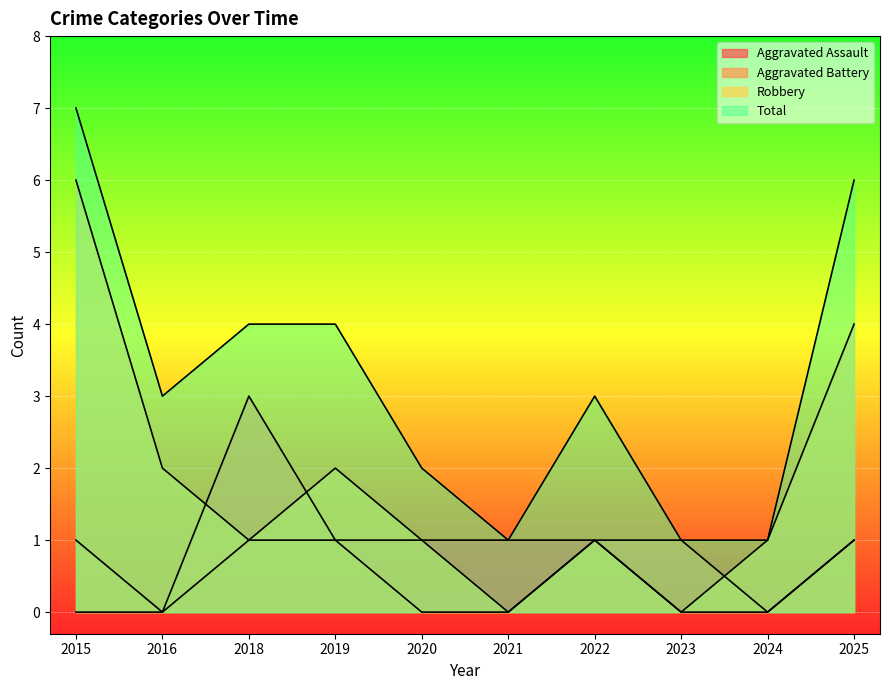

What is the difference between the maximum and minimum values in the Robbery series?

6